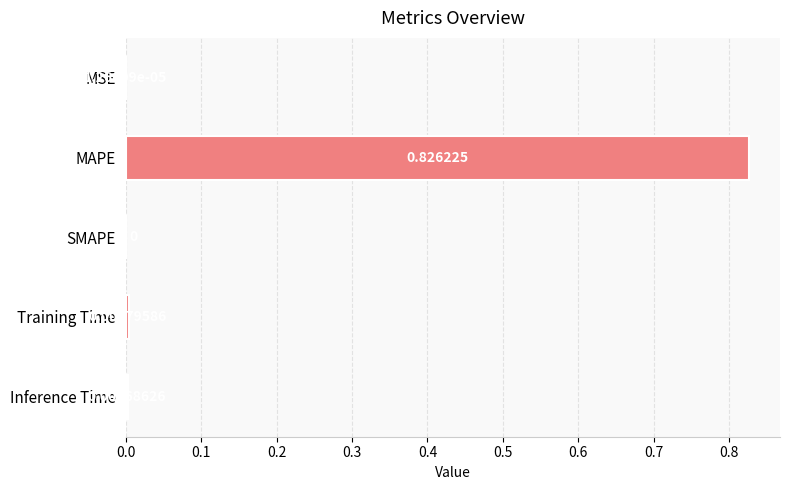

Between MAPE and MSE, which is larger?

MAPE